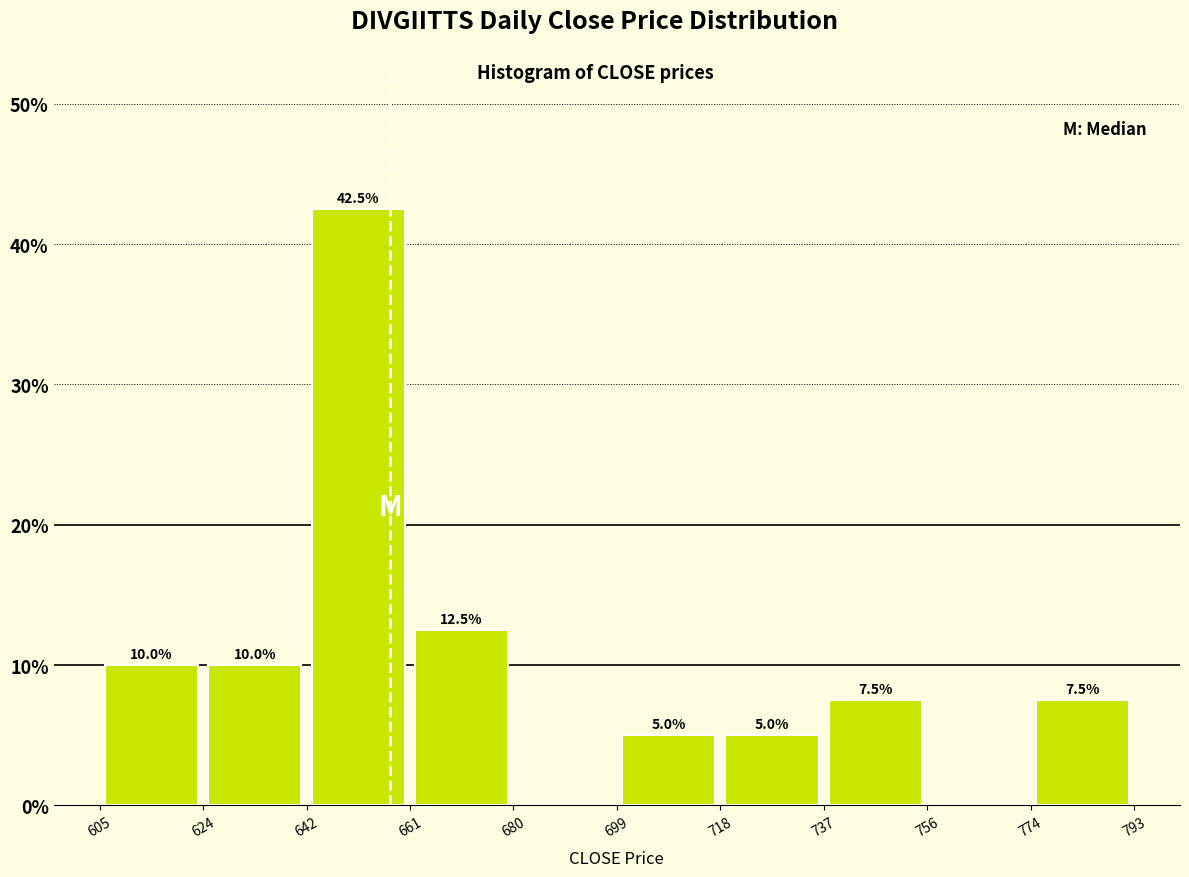

Over which range of the x-axis is the bar tallest?

642 to 661